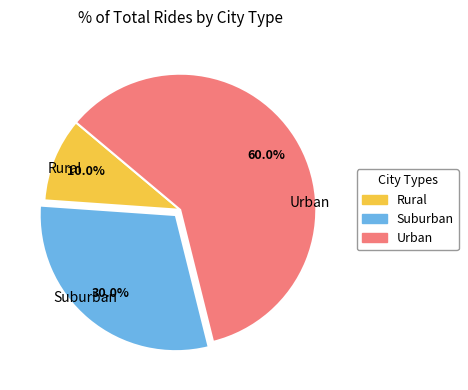

Is there any slice that represents more than half of the pie?

Yes